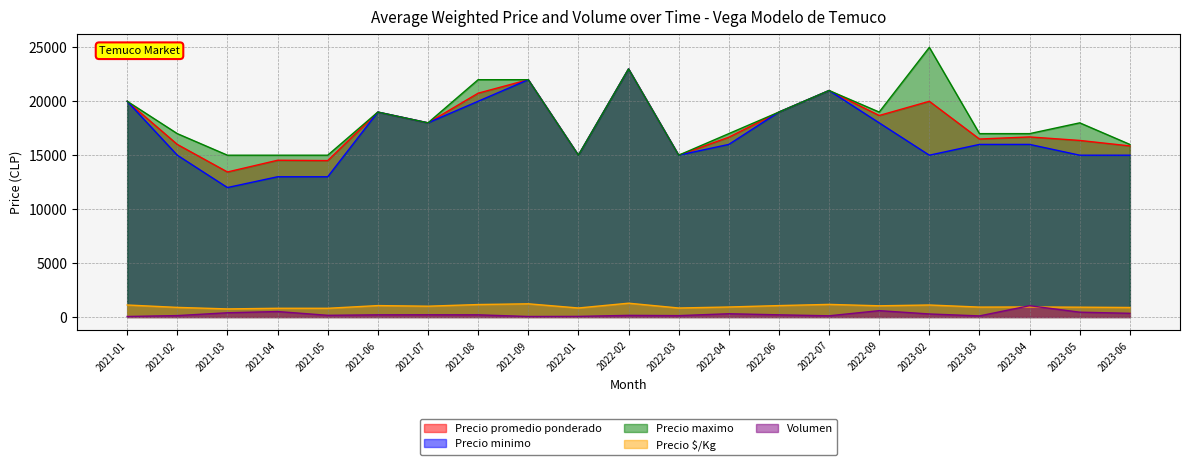

Reading left to right, extract all data points from this chart.

Precio promedio ponderado: 20000	16000	13444	14532	14500	19000	18000	20750	22000	15000	23000	15000	16667	19000	21000	18681	20000	16500	16694	16369	15861
Precio minimo: 20000	15000	12000	13000	13000	19000	18000	20000	22000	15000	23000	15000	16000	19000	21000	18000	15000	16000	16000	15000	15000
Precio maximo: 20000	17000	15000	15000	15000	19000	18000	22000	22000	15000	23000	15000	17000	19000	21000	19000	25000	17000	17000	18000	16000
Precio $/Kg: 1111	889	748	807	806	1056	1000	1153	1222	833	1278	833	926	1056	1167	1037	1111	917	928	909	881
Volumen: 45	130	390	505	155	200	205	200	45	55	150	125	300	200	110	585	280	100	1045	445	340